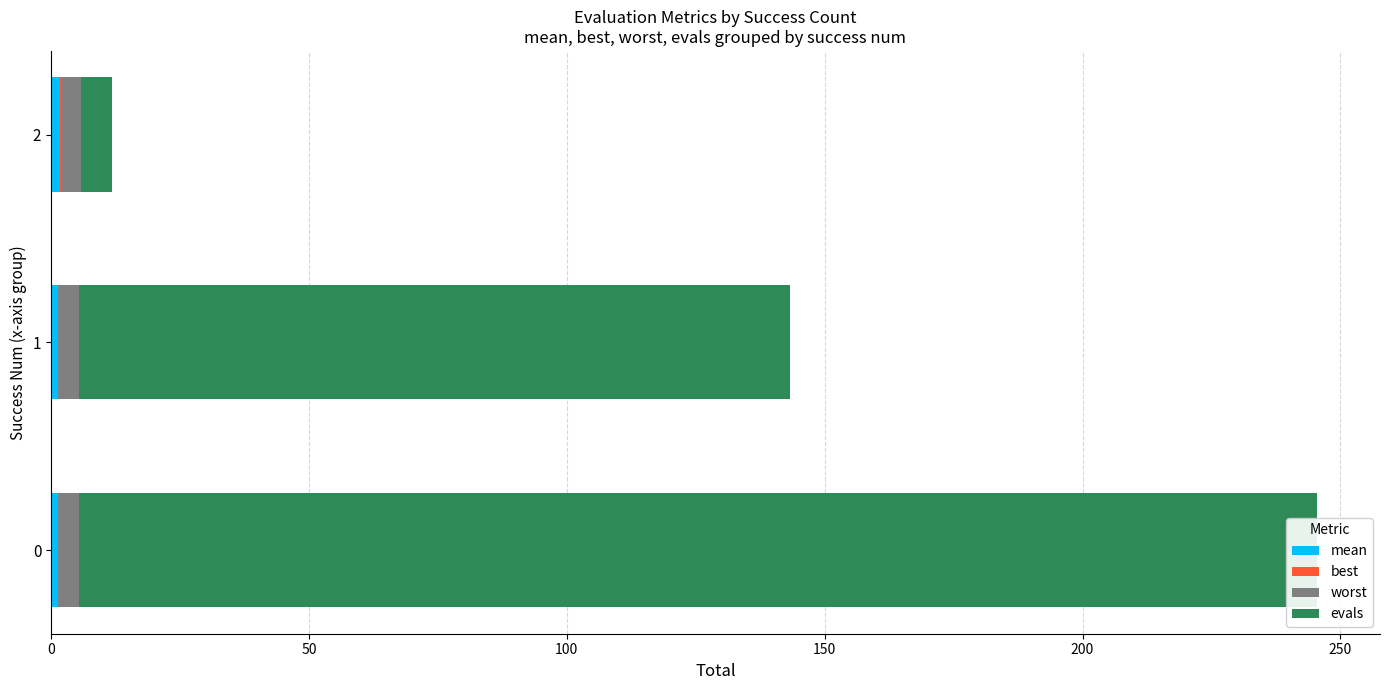

What are all the series names shown in the legend?

mean, best, worst, evals